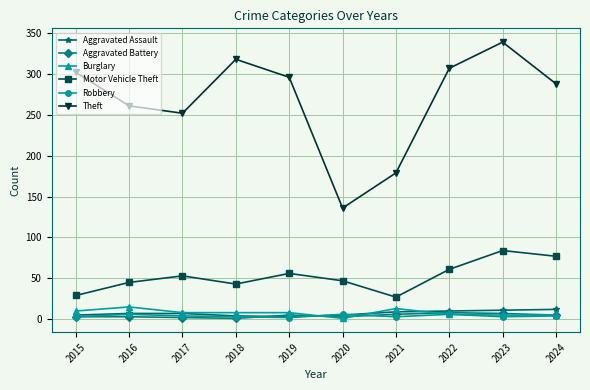

How many lines are shown in the chart?

6